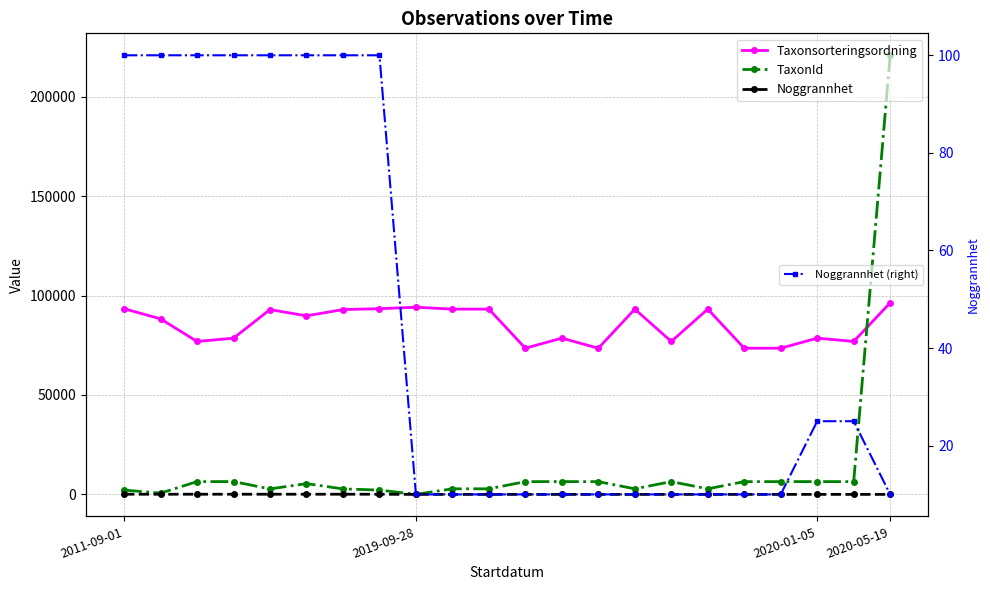

What are all the series names shown in the legend?

Taxonsorteringsordning, TaxonId, Noggrannhet, Noggrannhet (right)